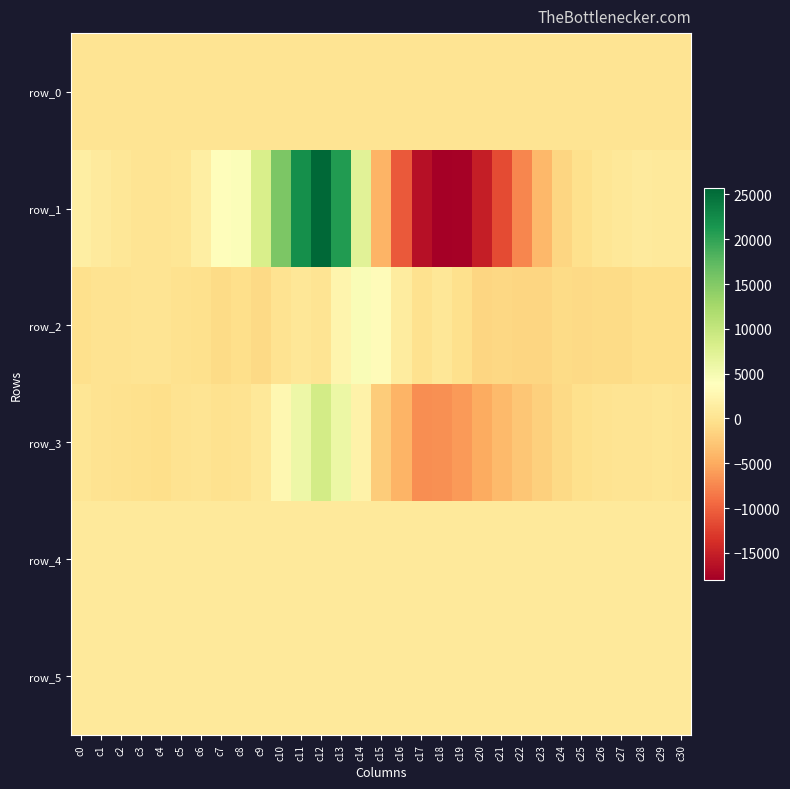

Reading right to left, extract all data points from this chart.

row_0: c30=132.3	c29=132.3	c28=132.3	c27=132.2	c26=132.1	c25=132.1	c24=132.0	c23=132.0	c22=131.9	c21=131.9	c20=131.8	c19=131.7	c18=131.7	c17=131.6	c16=131.6	c15=131.6	c14=131.5	c13=131.4	c12=131.4	c11=131.3	c10=131.3	c9=131.2	c8=131.2	c7=131.1	c6=131.1	c5=131.0	c4=131.0	c3=130.9	c2=130.9	c1=130.9	c0=130.8
row_1: c30=918.0	c29=943.0	c28=962.0	c27=649.0	c26=291.0	c25=-282.0	c24=-1331.0	c23=-3885.0	c22=-7451.0	c21=-11635.0	c20=-15241.0	c19=-17839.0	c18=-18016.0	c17=-16461.0	c16=-10532.0	c15=-4239.0	c14=7190.0	c13=20770.0	c12=25724.0	c11=22048.0	c10=15396.0	c9=8169.0	c8=4196.0	c7=3533.0	c6=1472.0	c5=354.0	c4=119.0	c3=240.0	c2=501.0	c1=1085.0	c0=1599.0
row_2: c30=-536.0	c29=-576.0	c28=-531.0	c27=-842.0	c26=-924.0	c25=-988.0	c24=-807.0	c23=-1301.0	c22=-1327.0	c21=-1139.0	c20=-1341.0	c19=-357.0	c18=515.0	c17=-213.0	c16=1199.0	c15=3349.0	c14=4391.0	c13=2358.0	c12=182.0	c11=499.0	c10=21.0	c9=-1061.0	c8=-494.0	c7=-893.0	c6=-297.0	c5=-141.0	c4=195.0	c3=166.0	c2=85.0	c1=-45.0	c0=-290.0
row_3: c30=143.0	c29=412.0	c28=207.0	c27=131.0	c26=-15.0	c25=-267.0	c24=-1023.0	c23=-1827.0	c22=-2770.0	c21=-3767.0	c20=-4986.0	c19=-6097.0	c18=-6878.0	c17=-6922.0	c16=-4345.0	c15=-2215.0	c14=2093.0	c13=6046.0	c12=8739.0	c11=5898.0	c10=2769.0	c9=635.0	c8=58.0	c7=-142.0	c6=188.0	c5=-59.0	c4=-475.0	c3=-307.0	c2=-126.0	c1=80.0	c0=430.0
row_4: c30=869.0	c29=870.0	c28=872.0	c27=871.0	c26=866.0	c25=872.0	c24=872.0	c23=872.0	c22=880.0	c21=876.0	c20=876.0	c19=865.0	c18=858.0	c17=847.0	c16=814.0	c15=809.0	c14=808.0	c13=815.0	c12=807.0	c11=799.0	c10=786.0	c9=788.0	c8=788.0	c7=790.0	c6=788.0	c5=782.0	c4=786.0	c3=785.0	c2=784.0	c1=785.0	c0=787.0
row_5: c30=831.0	c29=817.0	c28=826.0	c27=825.0	c26=822.0	c25=821.0	c24=826.0	c23=824.0	c22=826.0	c21=824.0	c20=823.0	c19=823.0	c18=822.0	c17=819.0	c16=812.0	c15=809.0	c14=809.0	c13=812.0	c12=815.0	c11=809.0	c10=813.0	c9=816.0	c8=817.0	c7=814.0	c6=813.0	c5=810.0	c4=810.0	c3=814.0	c2=807.0	c1=815.0	c0=813.0